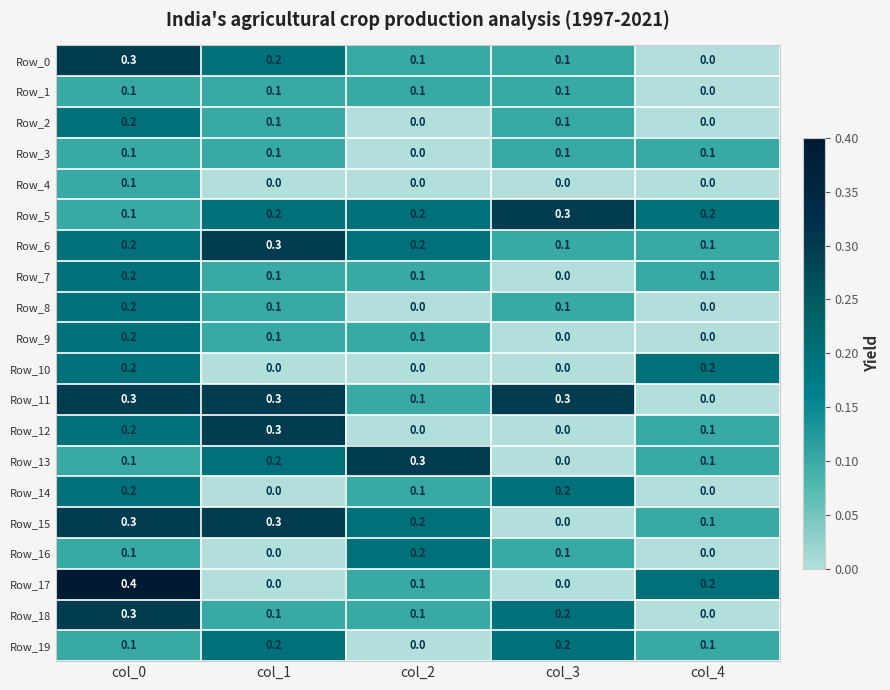

How many distinct data groups are displayed?

20